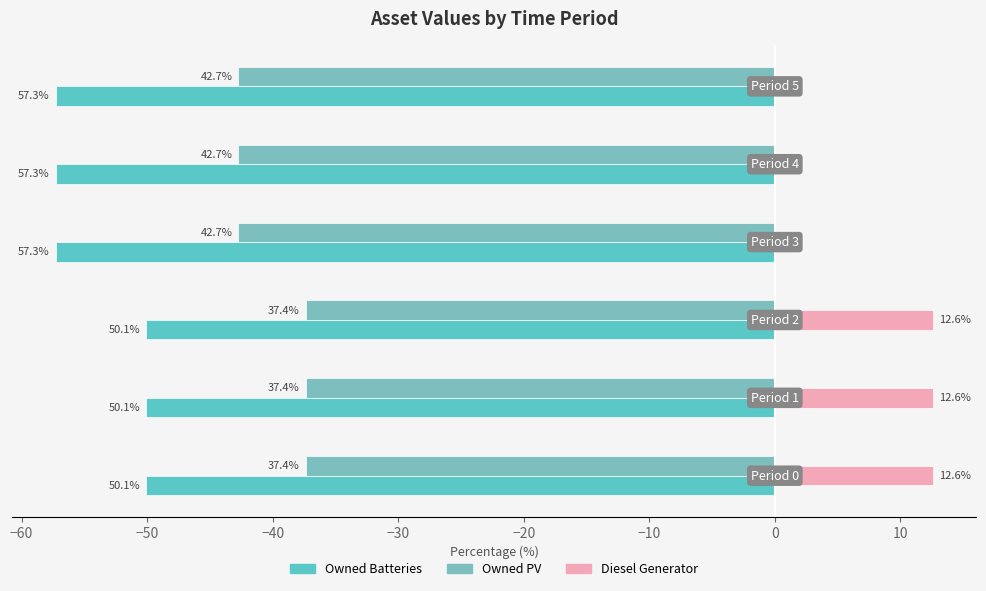

What are all the series names shown in the legend?

Owned Batteries, Owned PV, Diesel Generator